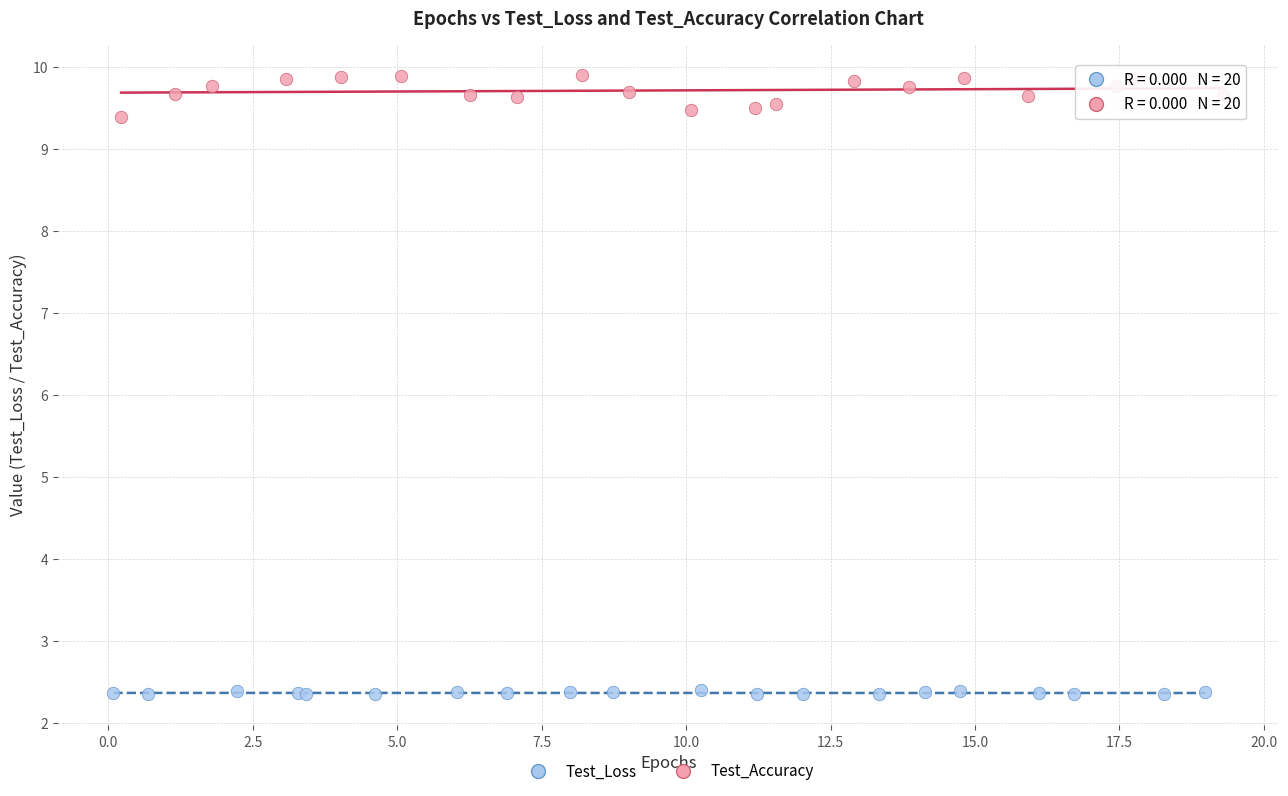

Which series has the largest Y range (max minus min)?

Test_Accuracy